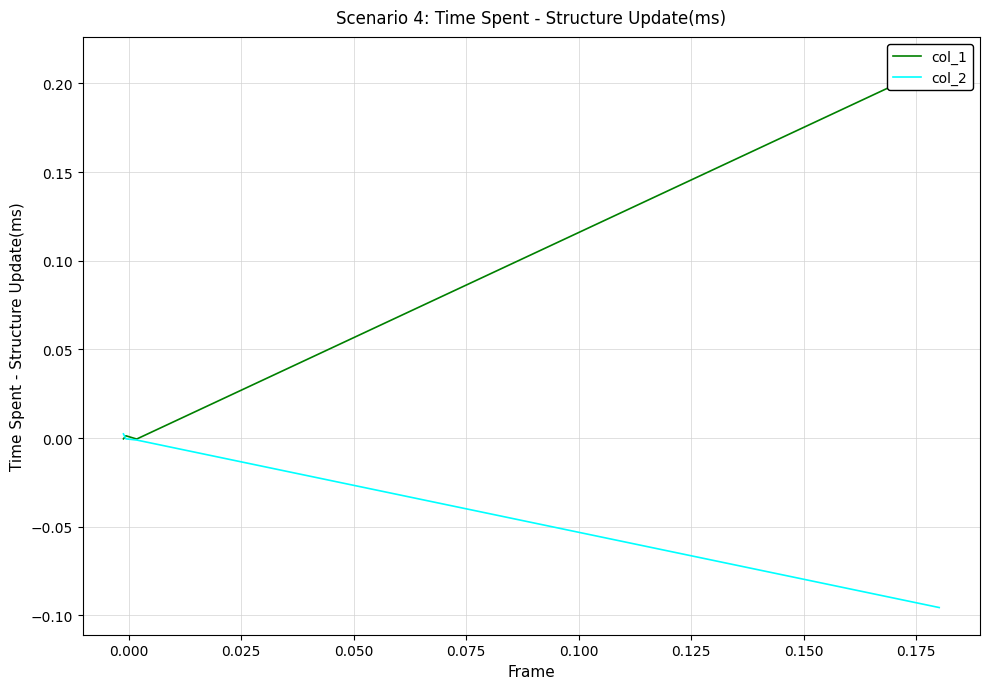

Is the value of col_1 at 0.025 greater than the value of col_2 at 0.025?

Yes